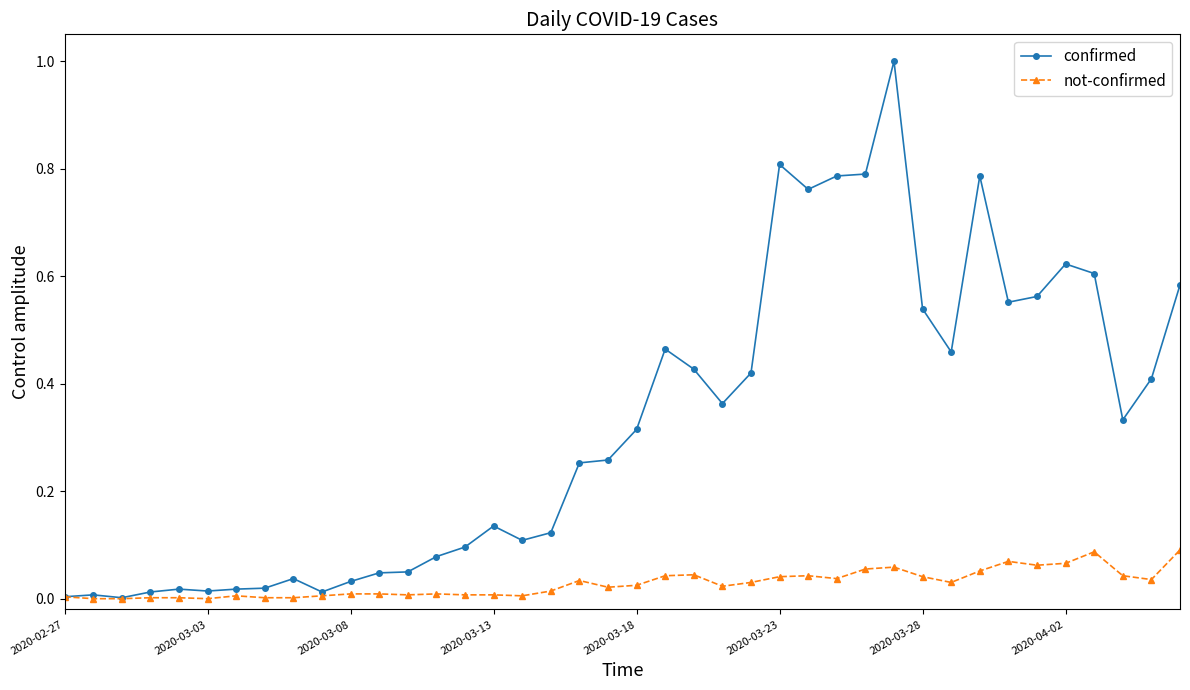

Rank the series by their maximum value, from lowest to highest.

not-confirmed, confirmed